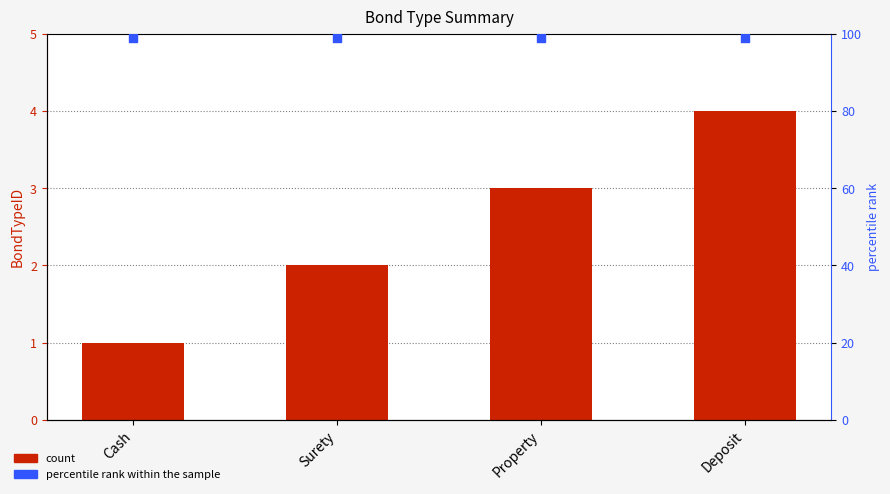

At which category is the sum across all series the highest?

Deposit